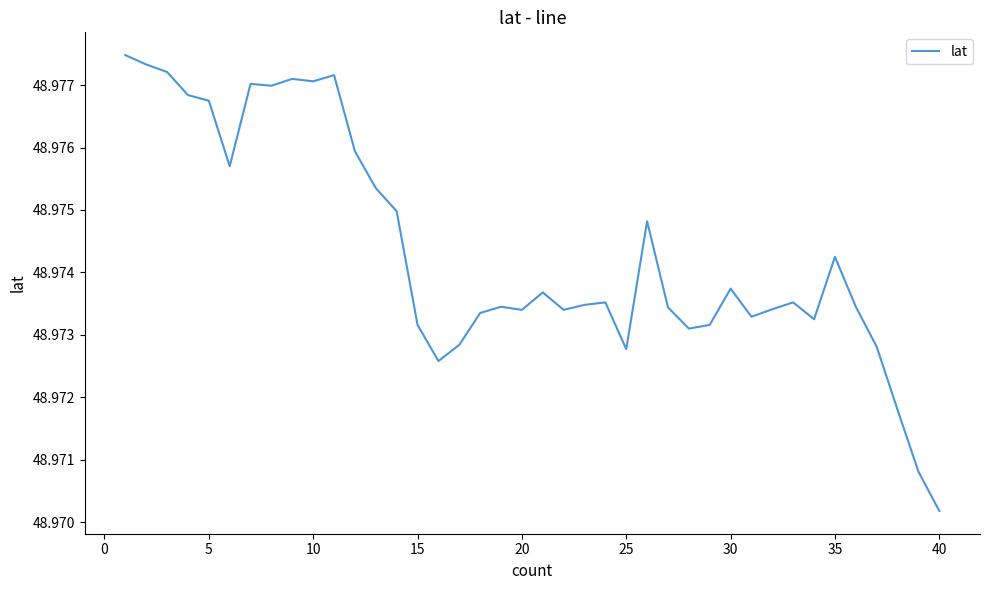

Is it true that the value at 25 is 75.8?

False